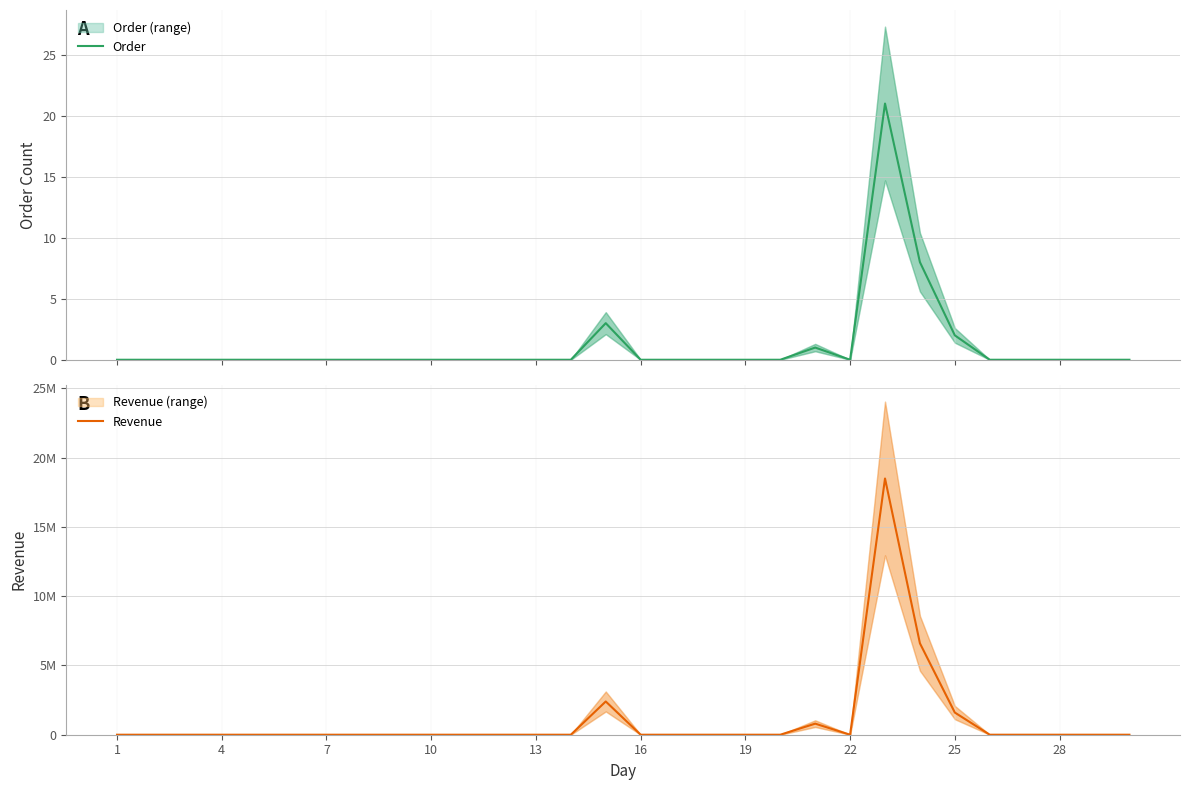

True or false: Order and Revenue cross at least once.

False